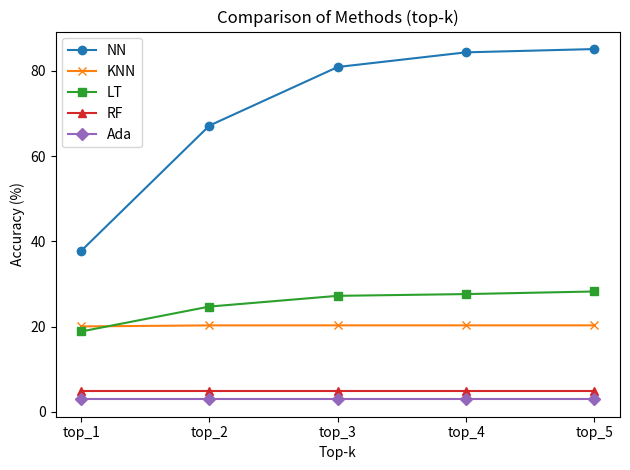

What is the value of the RF point at the 5th from the left?

4.9